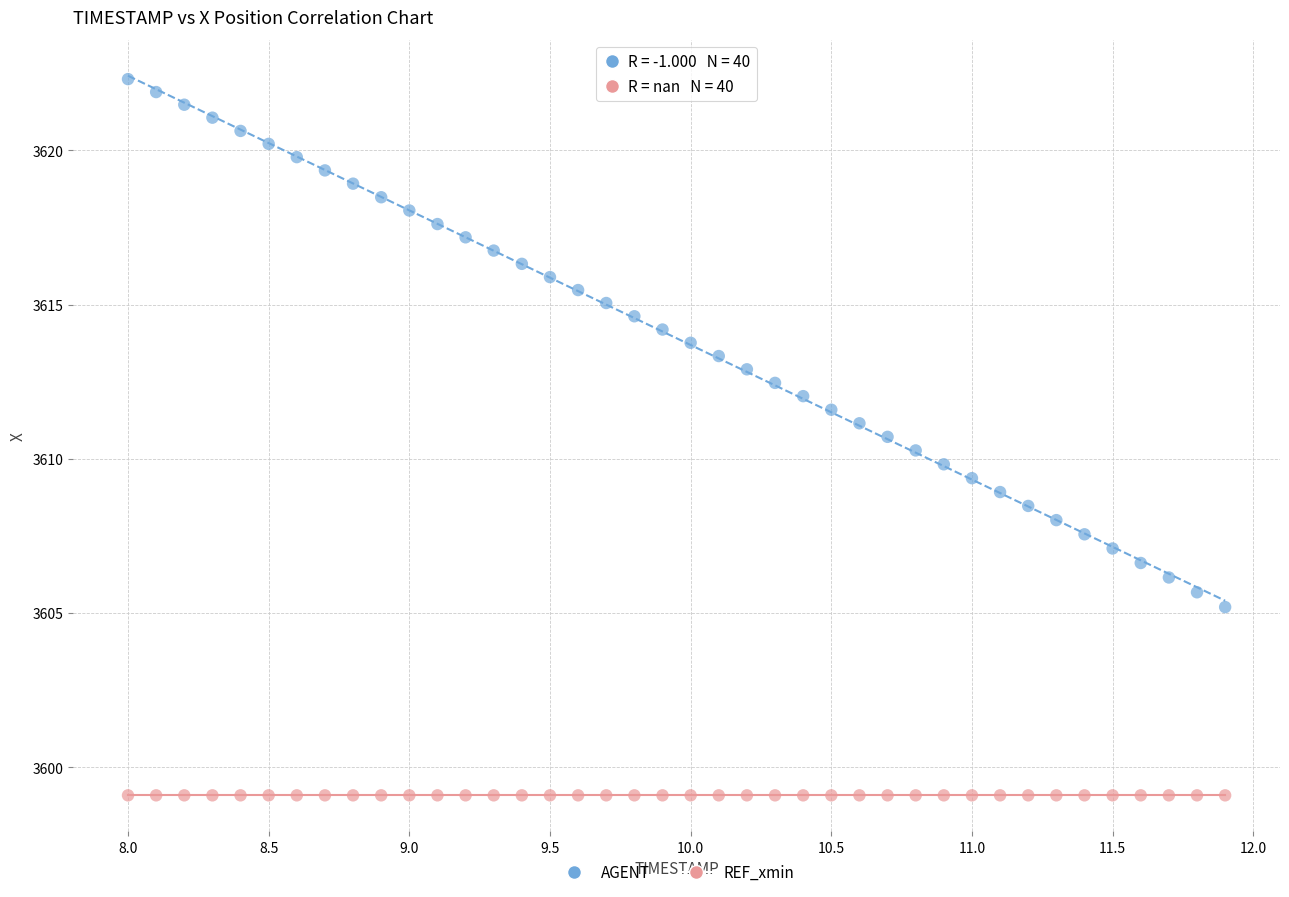

Which series reaches the minimum Y coordinate?

REF_xmin